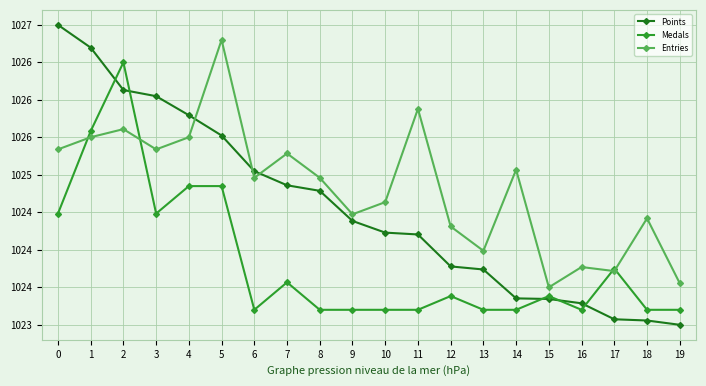

Is this an area chart (filled region under the line)?

No